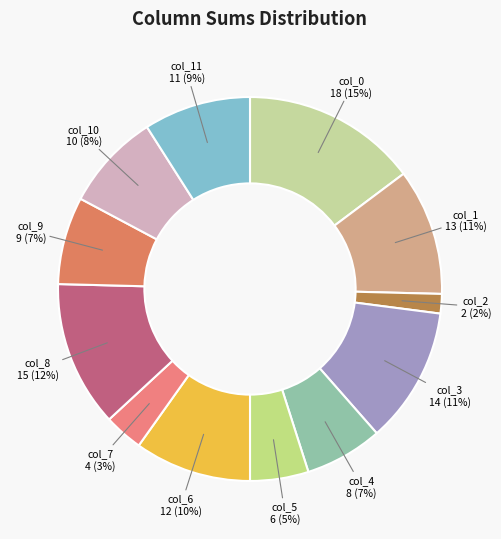

Do col_5 and col_10 together represent more than half of the pie?

No